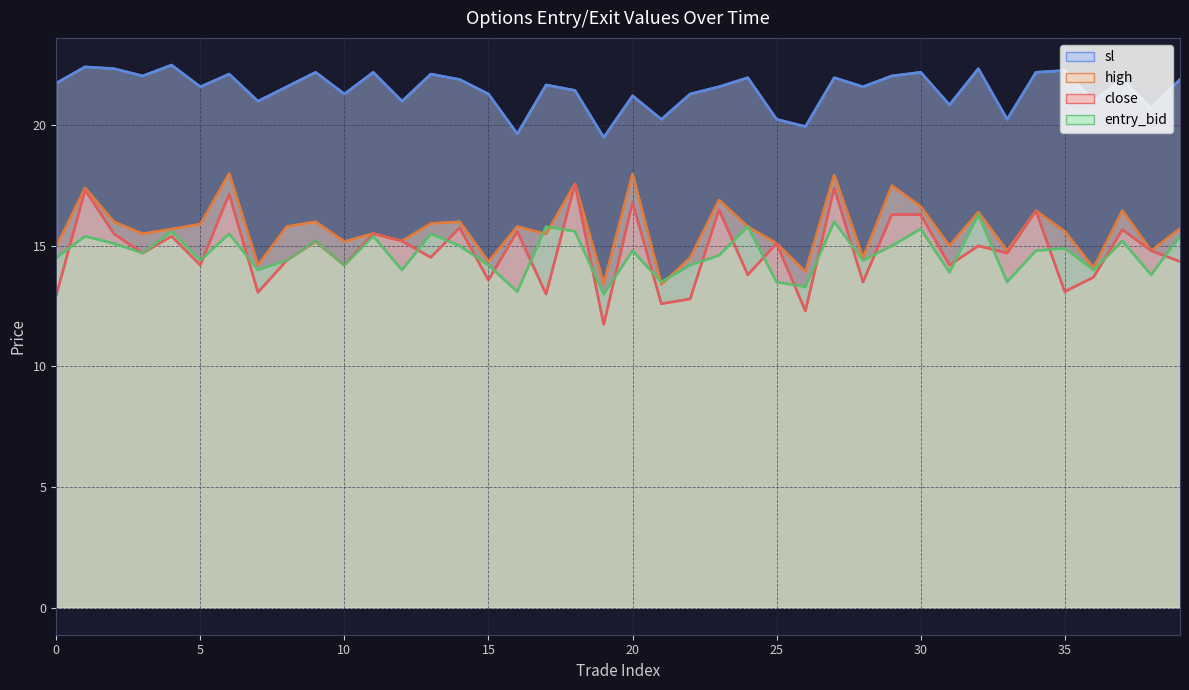

True or false: sl has a value of 39.1 at 10.

False